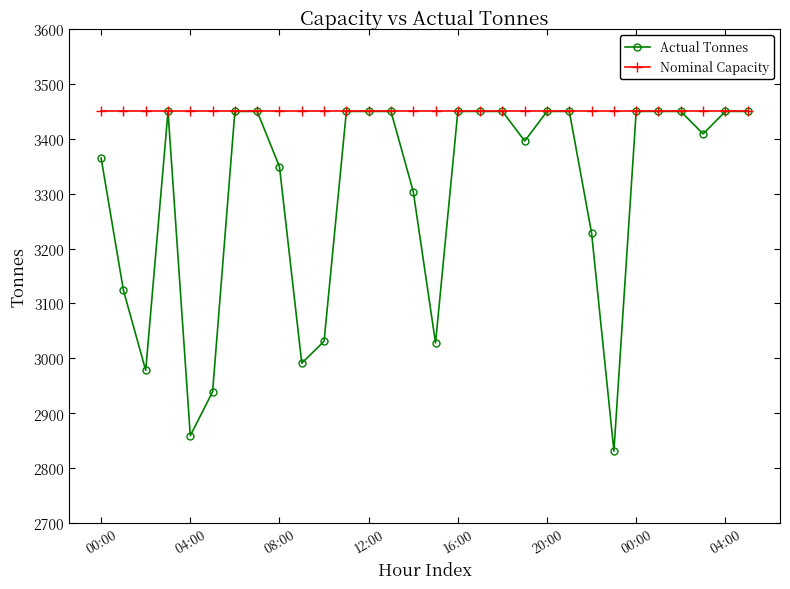

Which series has the largest total across all categories?

Nominal Capacity